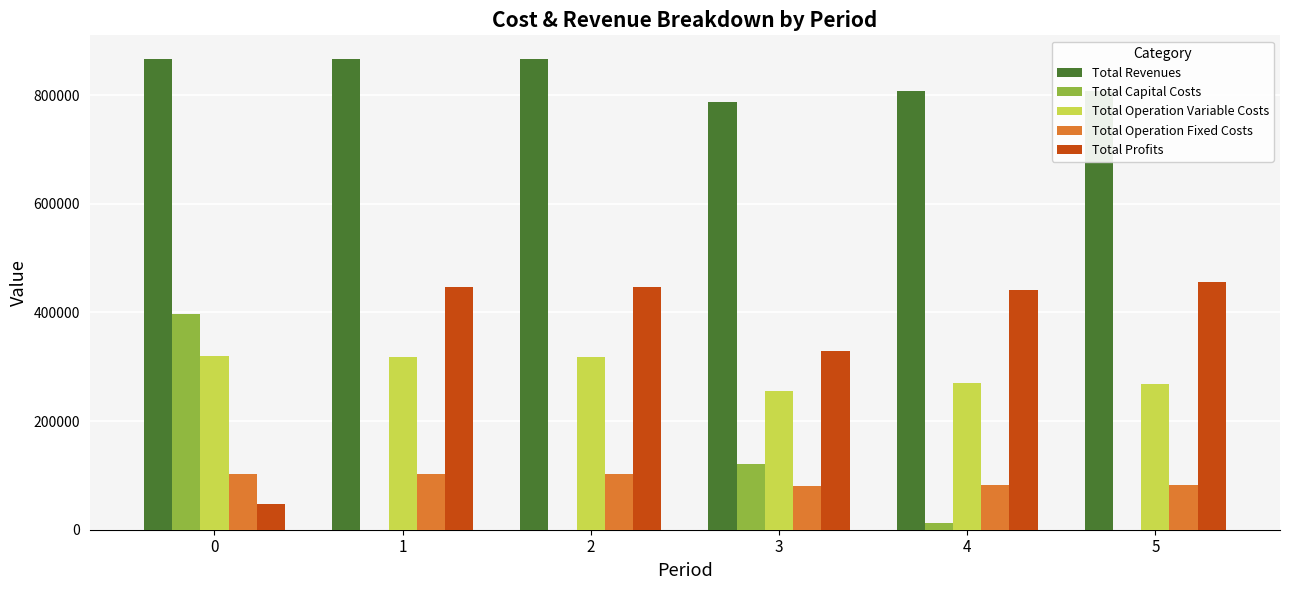

What is the sum of the Total Operation Fixed Costs values at 4 and 3?

164020.3